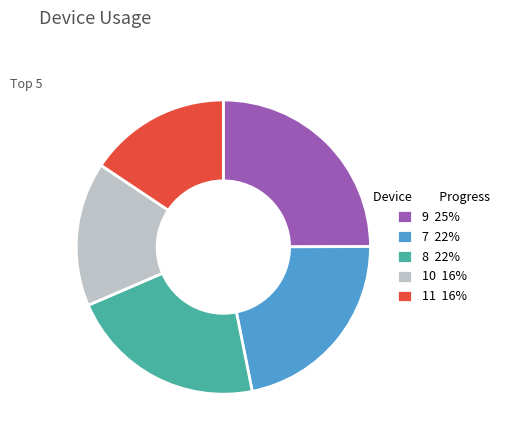

What is the largest slice in the pie chart?

9 25%